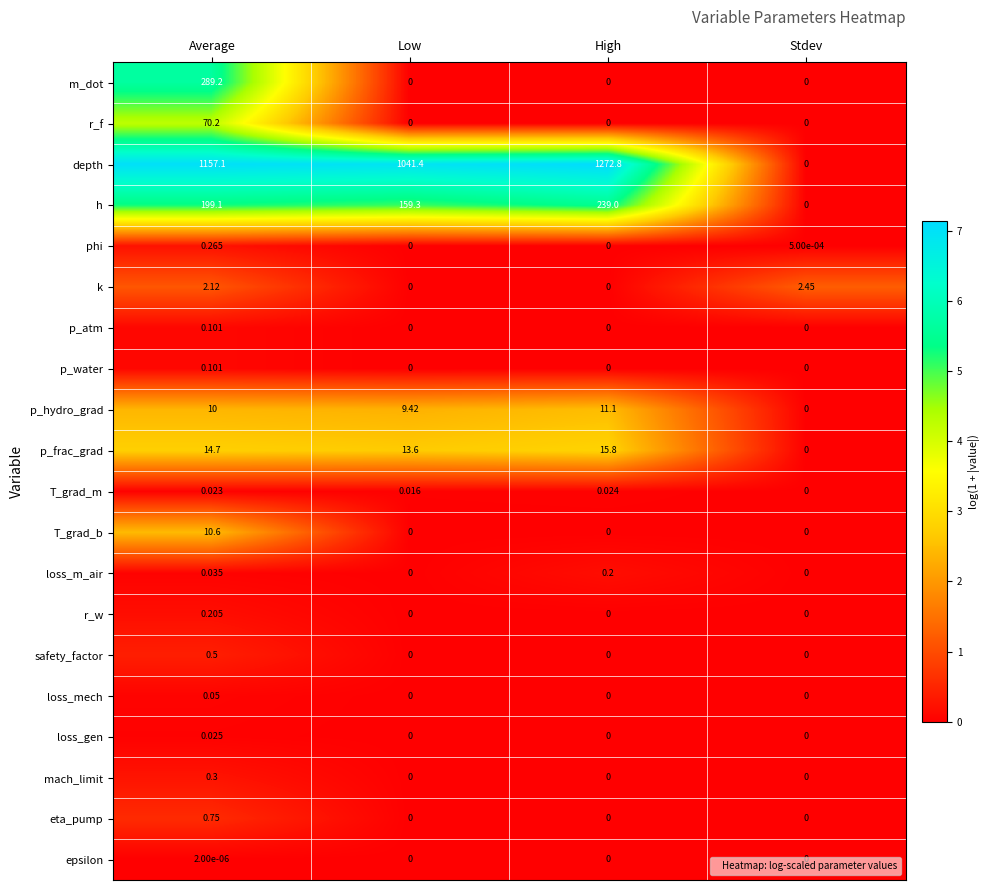

Which category has the lowest value in the depth series?

Stdev